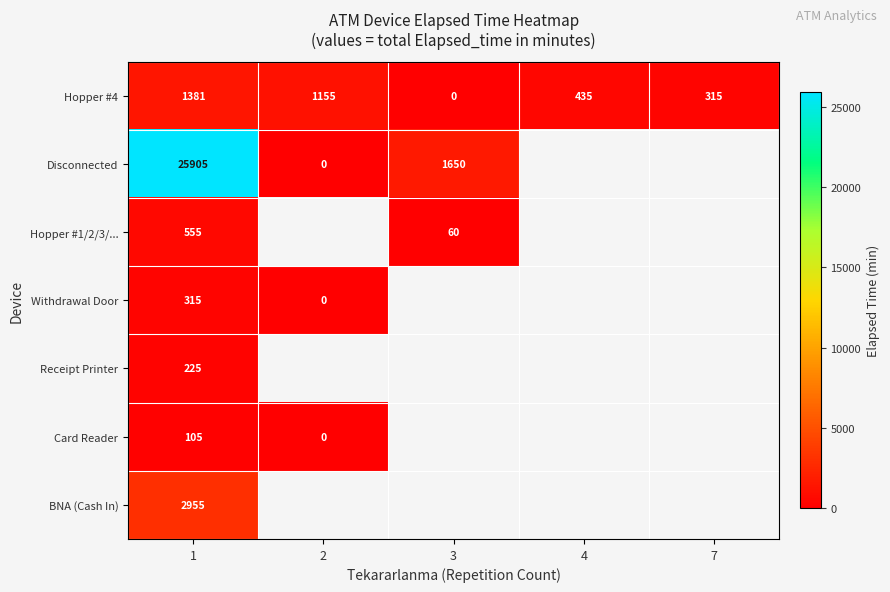

True or false: Disconnected has a value of 589 at 3.

False